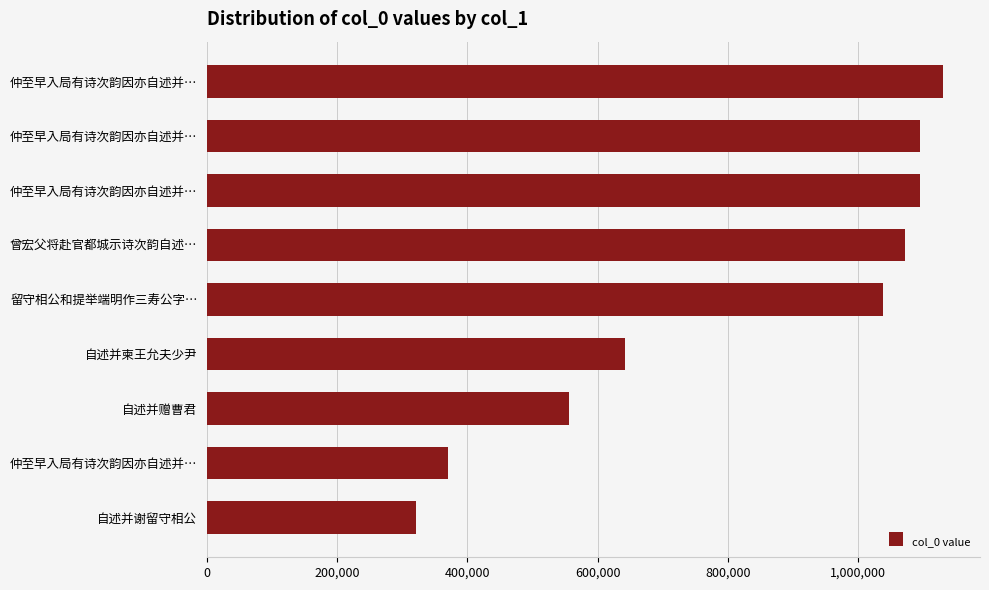

Does the chart contain any negative values?

No